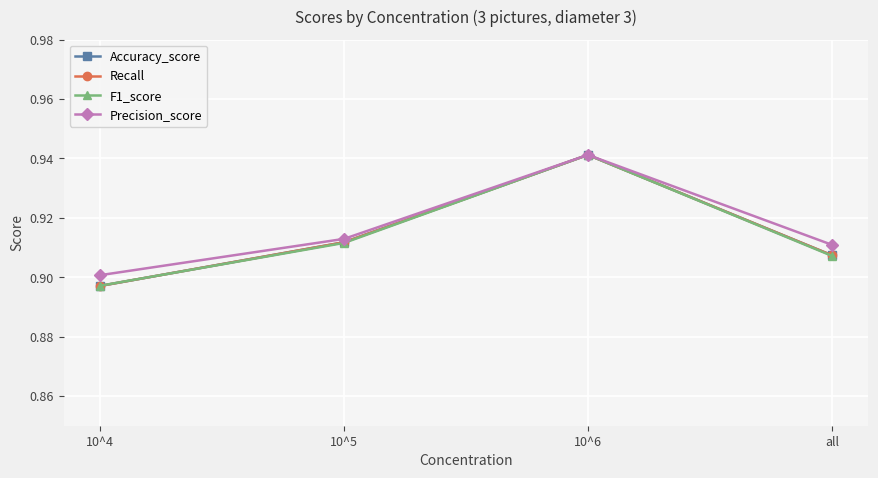

Which series has the largest total across all categories?

Precision_score